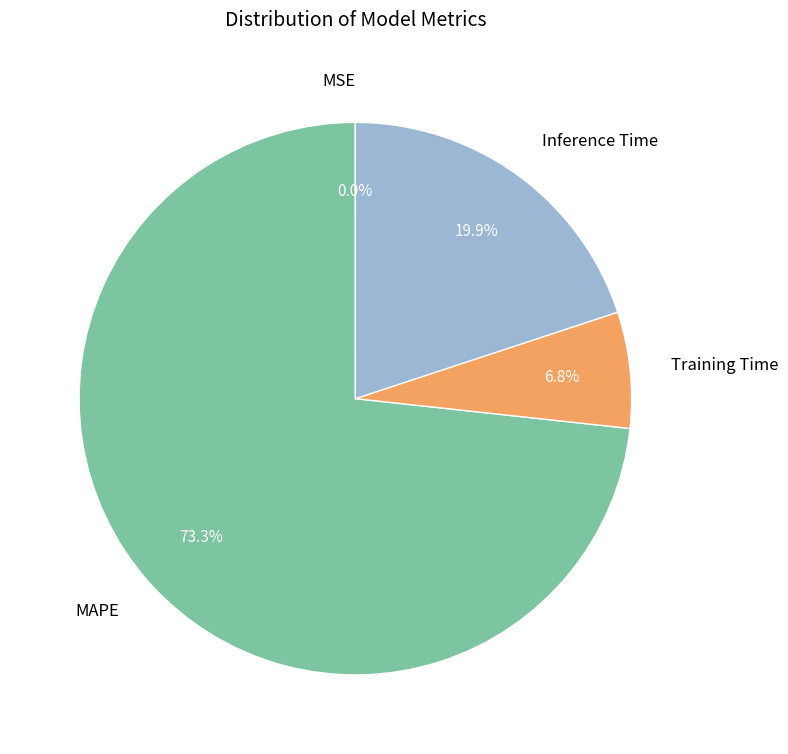

True or false: Inference Time accounts for 34% of the total.

False